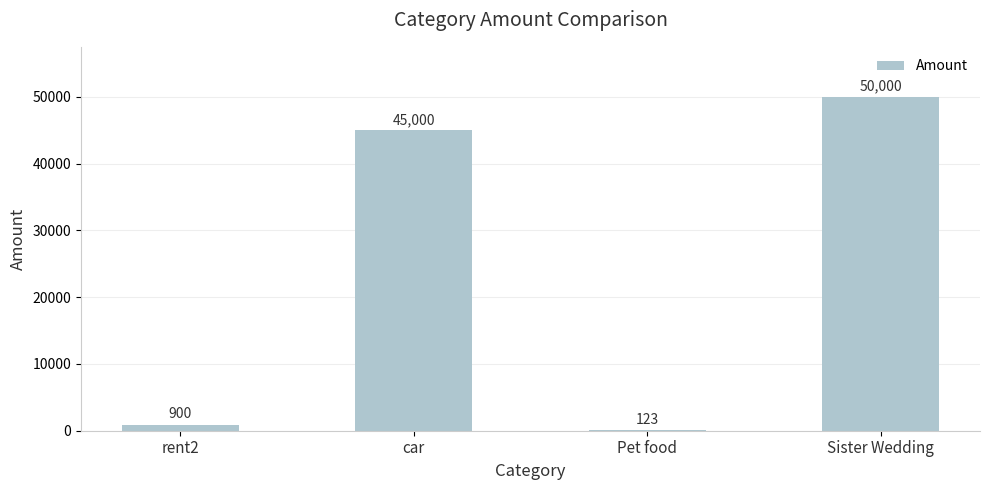

What is the sum of the values at car and Sister Wedding?

95000